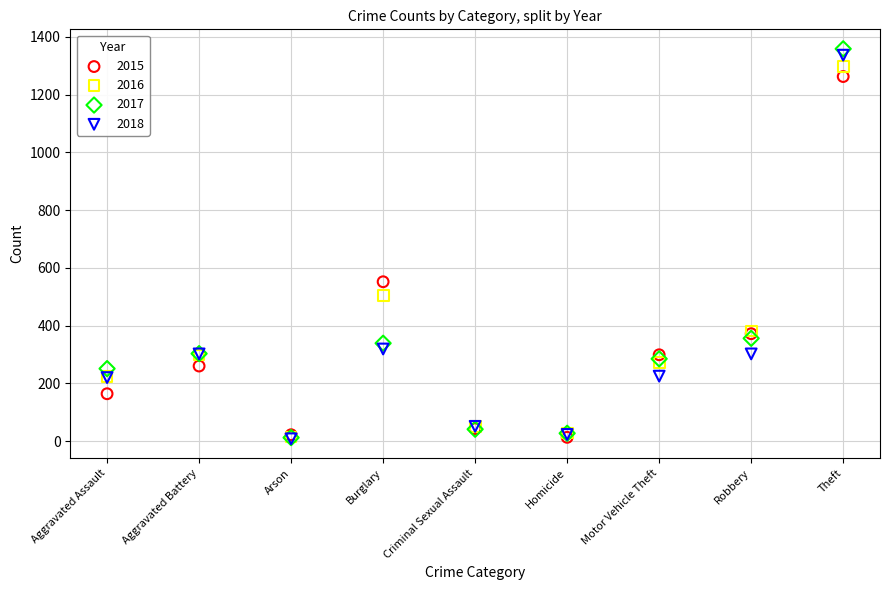

Across all series, what Y value is closest to 683?

552